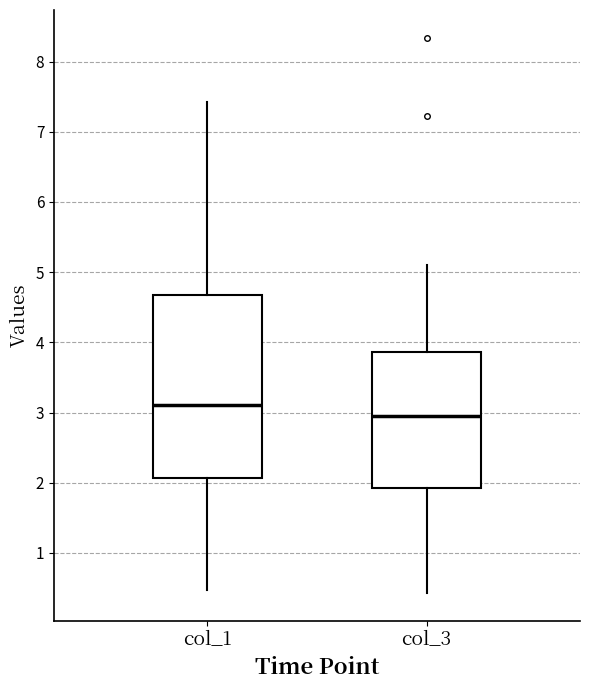

Reading left to right, read every box against the y-axis: the position of its median line, the range the box covers, and the ends of its whiskers. The values are not printed on the chart, so give them approximately, as read against the axis.

col_1: median 3.1, box 2.1 to 4.7, whiskers 0.5 to 7.4
col_3: median 3.0, box 1.9 to 3.9, whiskers 0.4 to 5.1